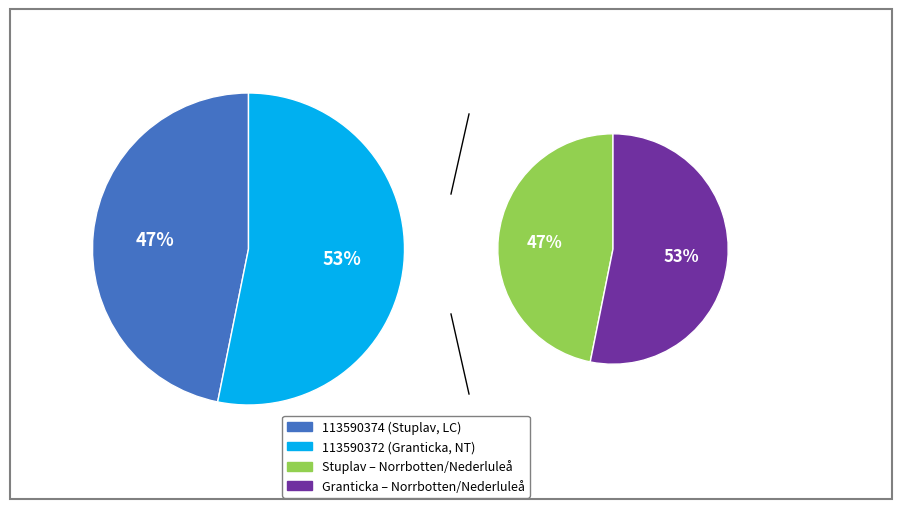

The 0 slice represents 47% of the pie. True or false?

True